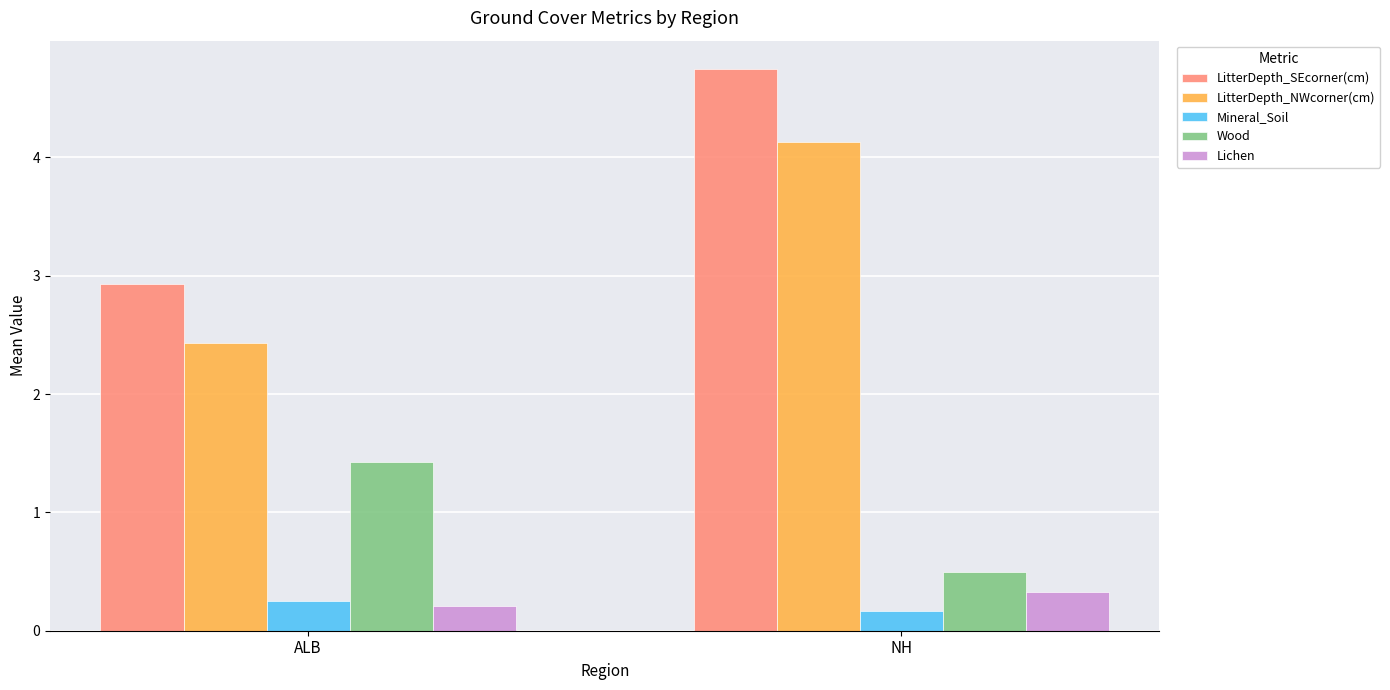

How many bars are there in total?

10